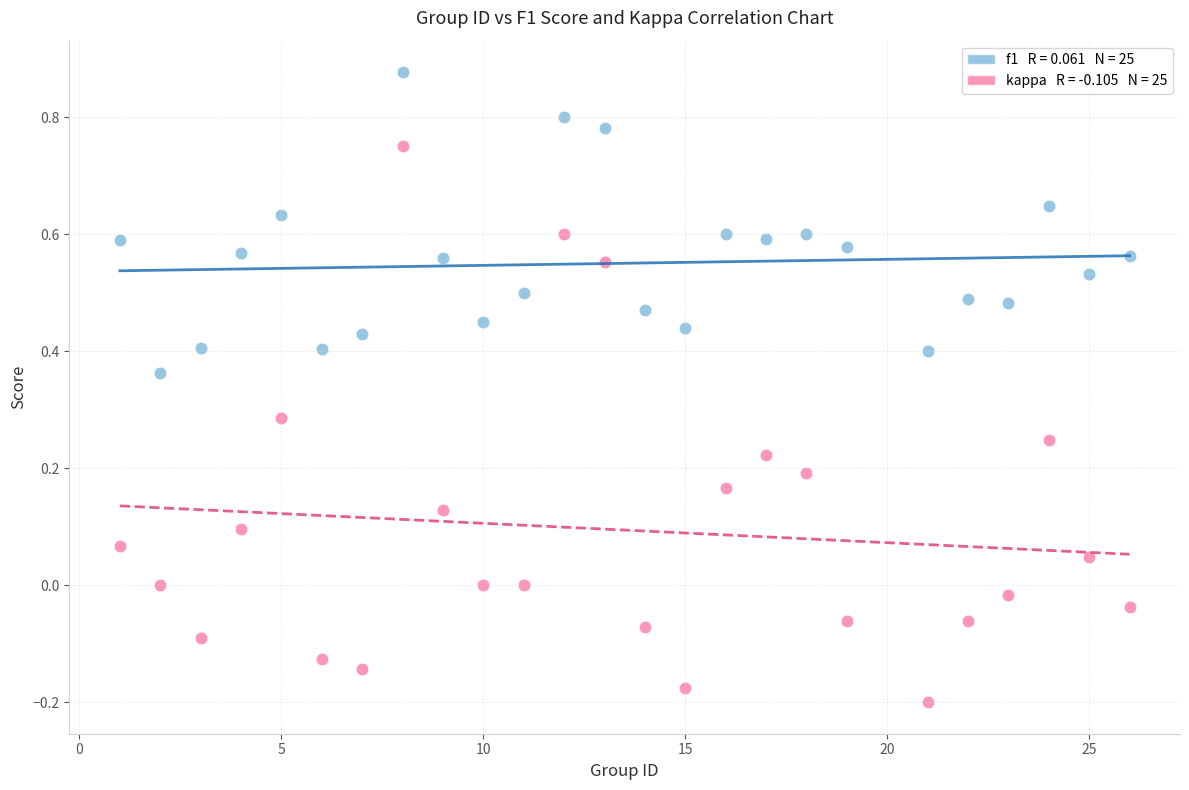

Across all data points, what is the range of Y values (max minus min)?

1.1